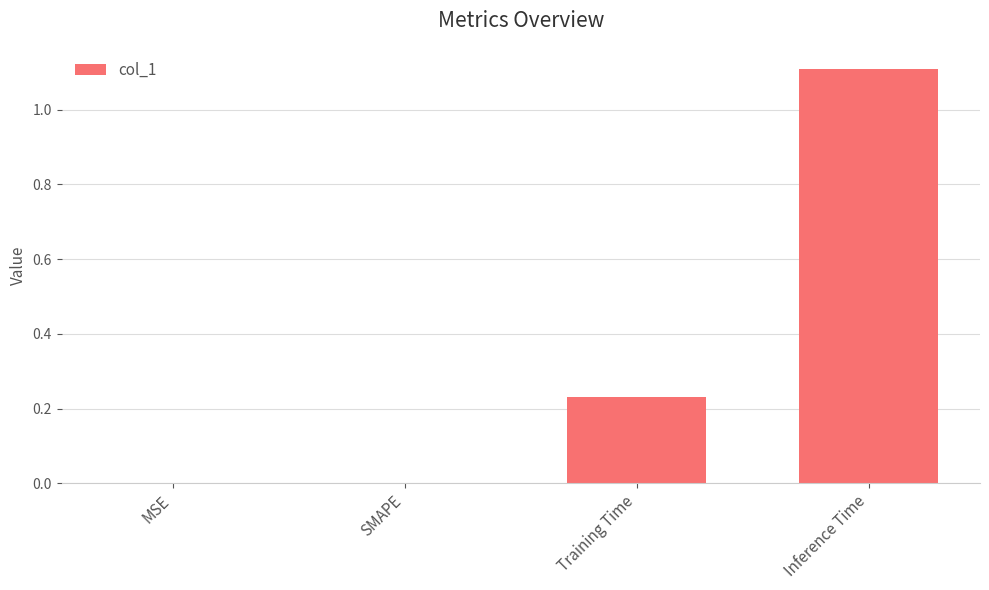

Which label corresponds to the largest value in the chart?

Inference Time